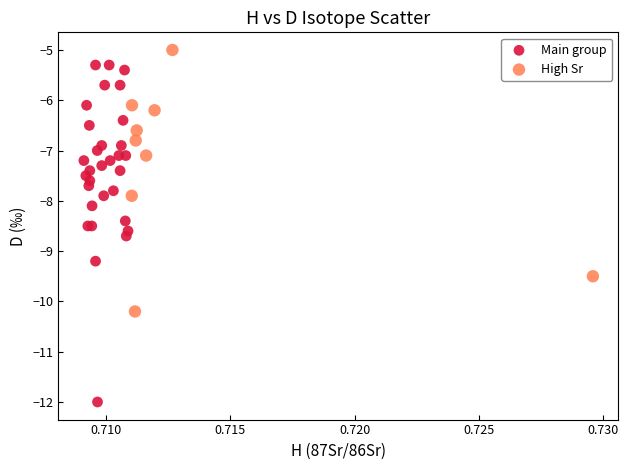

Which series reaches the minimum Y coordinate?

Main group